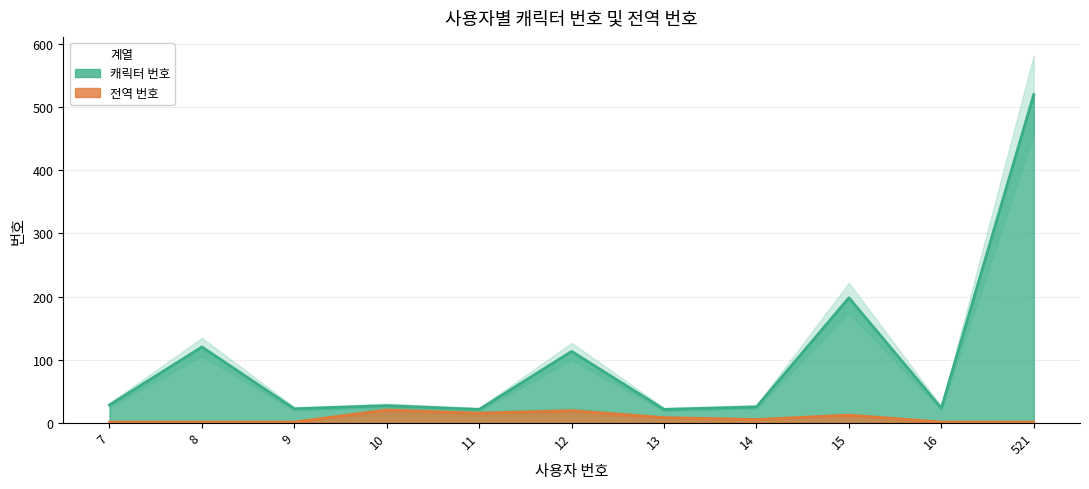

In 전역 번호, how many points are lower than both neighbors (excluding endpoints)?

2